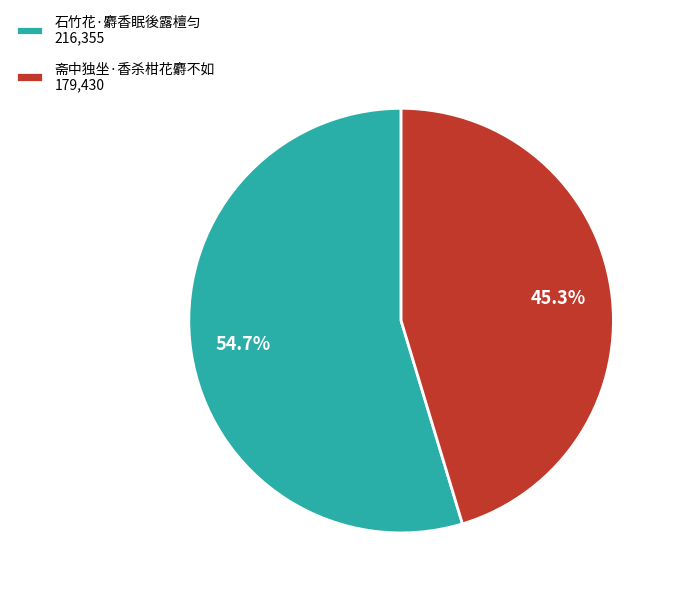

To the nearest percent, what is the difference between the largest and smallest slice percentages?

9%